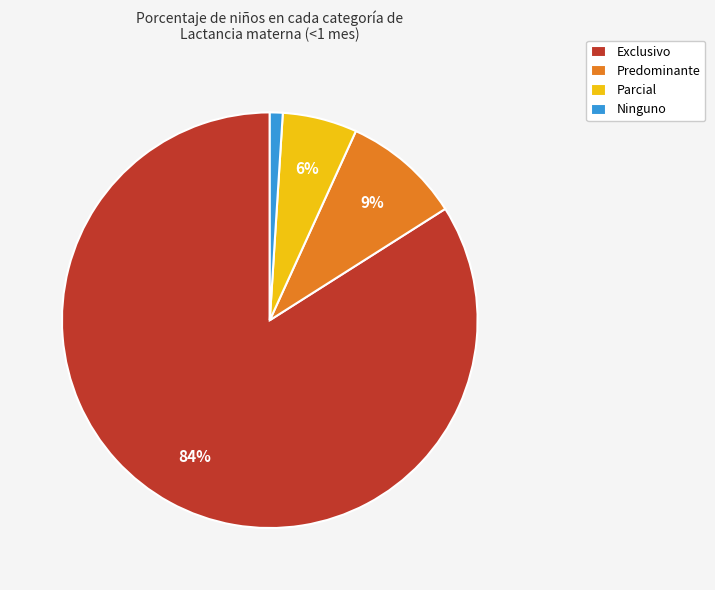

Is there any slice that represents more than half of the pie?

Yes